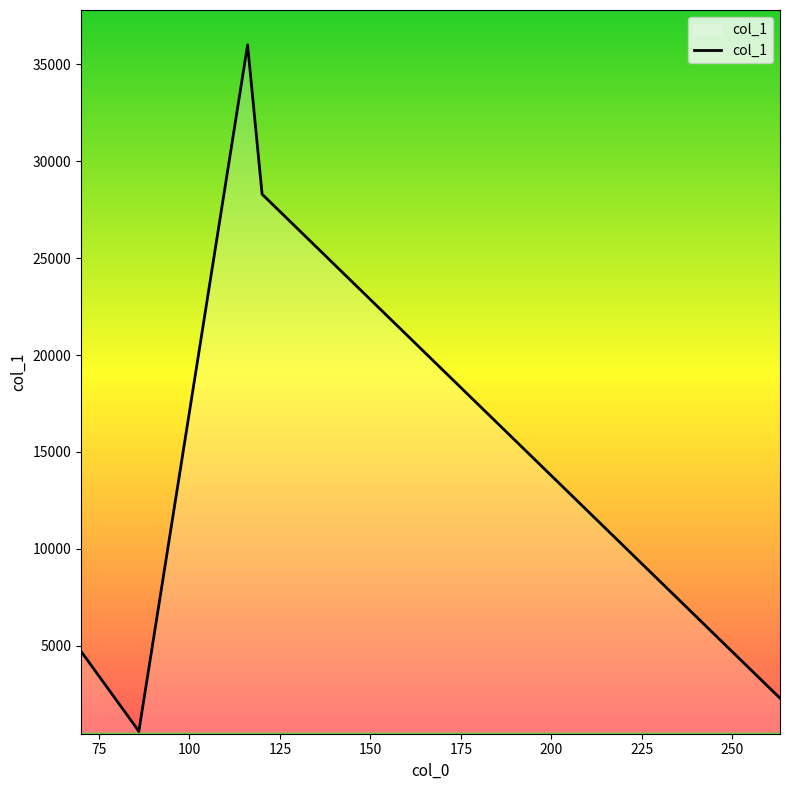

How many interior local peaks (higher than both neighbors) does the data have?

1